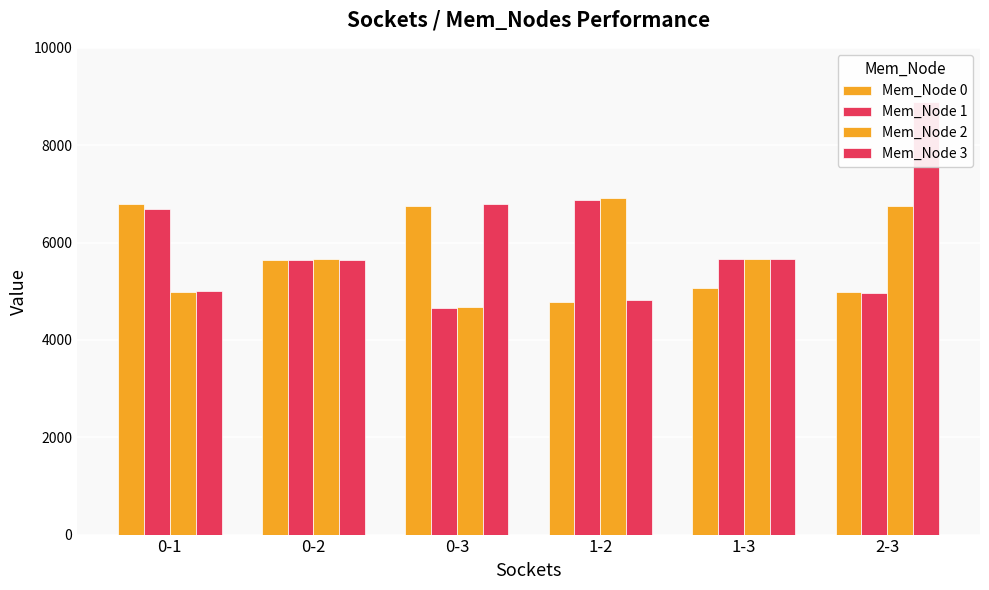

Reading right to left, extract all data points from this chart.

Mem_Node 0: 2-3=4984.8	1-3=5069.9	1-2=4779.0	0-3=6759.2	0-2=5634.4	0-1=6793.5
Mem_Node 1: 2-3=4959.9	1-3=5664.6	1-2=6878.7	0-3=4661.6	0-2=5649.4	0-1=6698.6
Mem_Node 2: 2-3=6753.8	1-3=5665.5	1-2=6905.4	0-3=4678.4	0-2=5662.8	0-1=4975.3
Mem_Node 3: 2-3=8890.3	1-3=5663.1	1-2=4812.4	0-3=6785.9	0-2=5647.0	0-1=5001.3